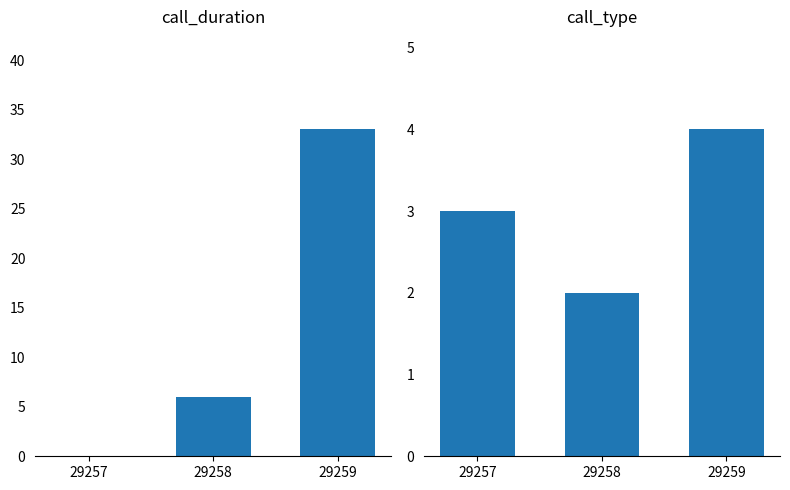

Which series has the largest total across all categories?

call_duration